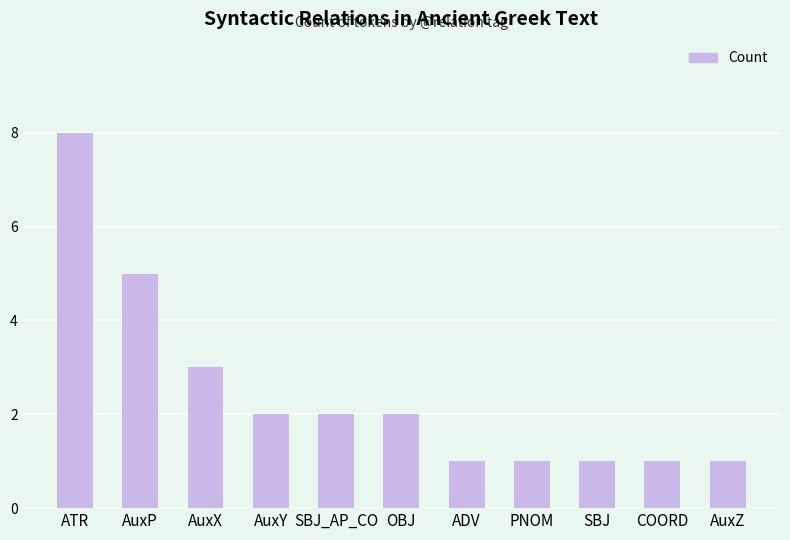

What is the label of the 3rd bar from the right?

SBJ